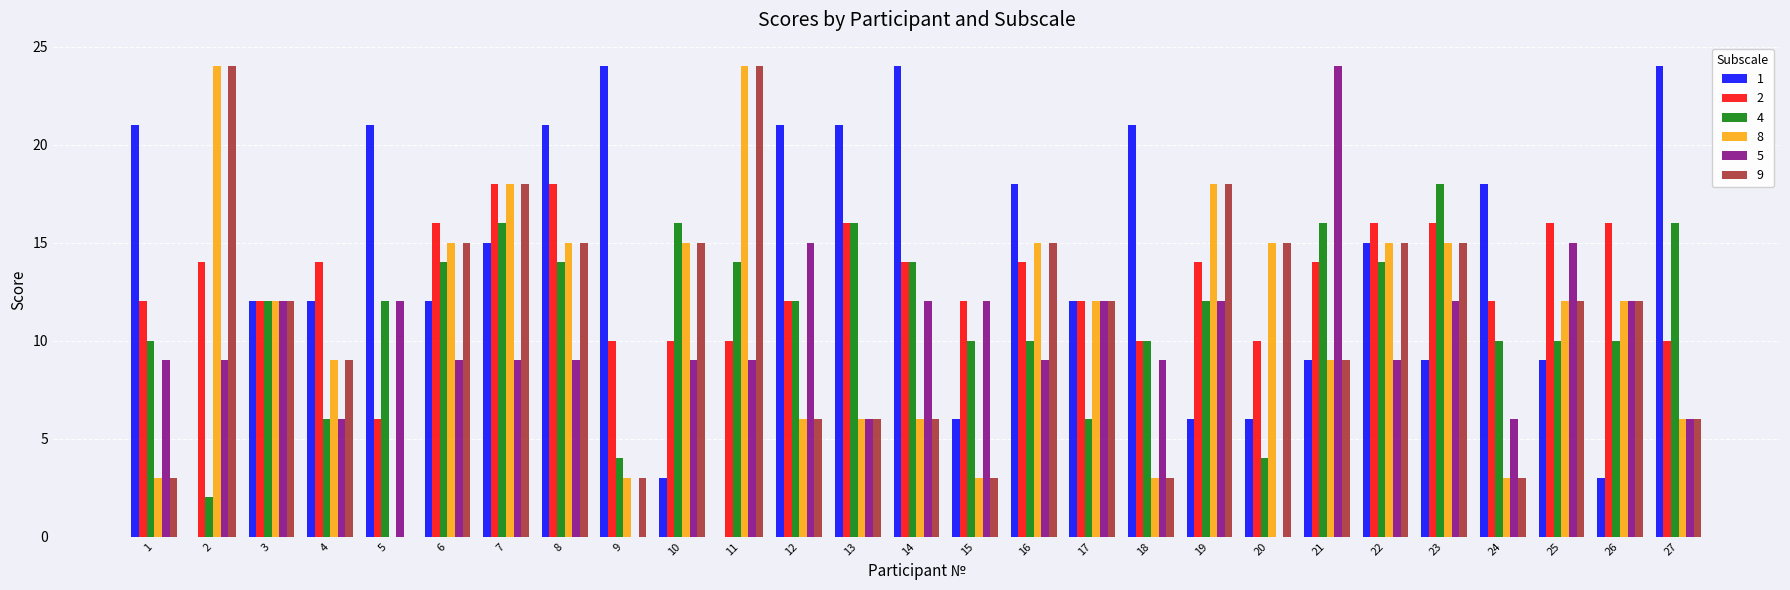

Are the bars grouped side by side (vs. stacked)?

Yes